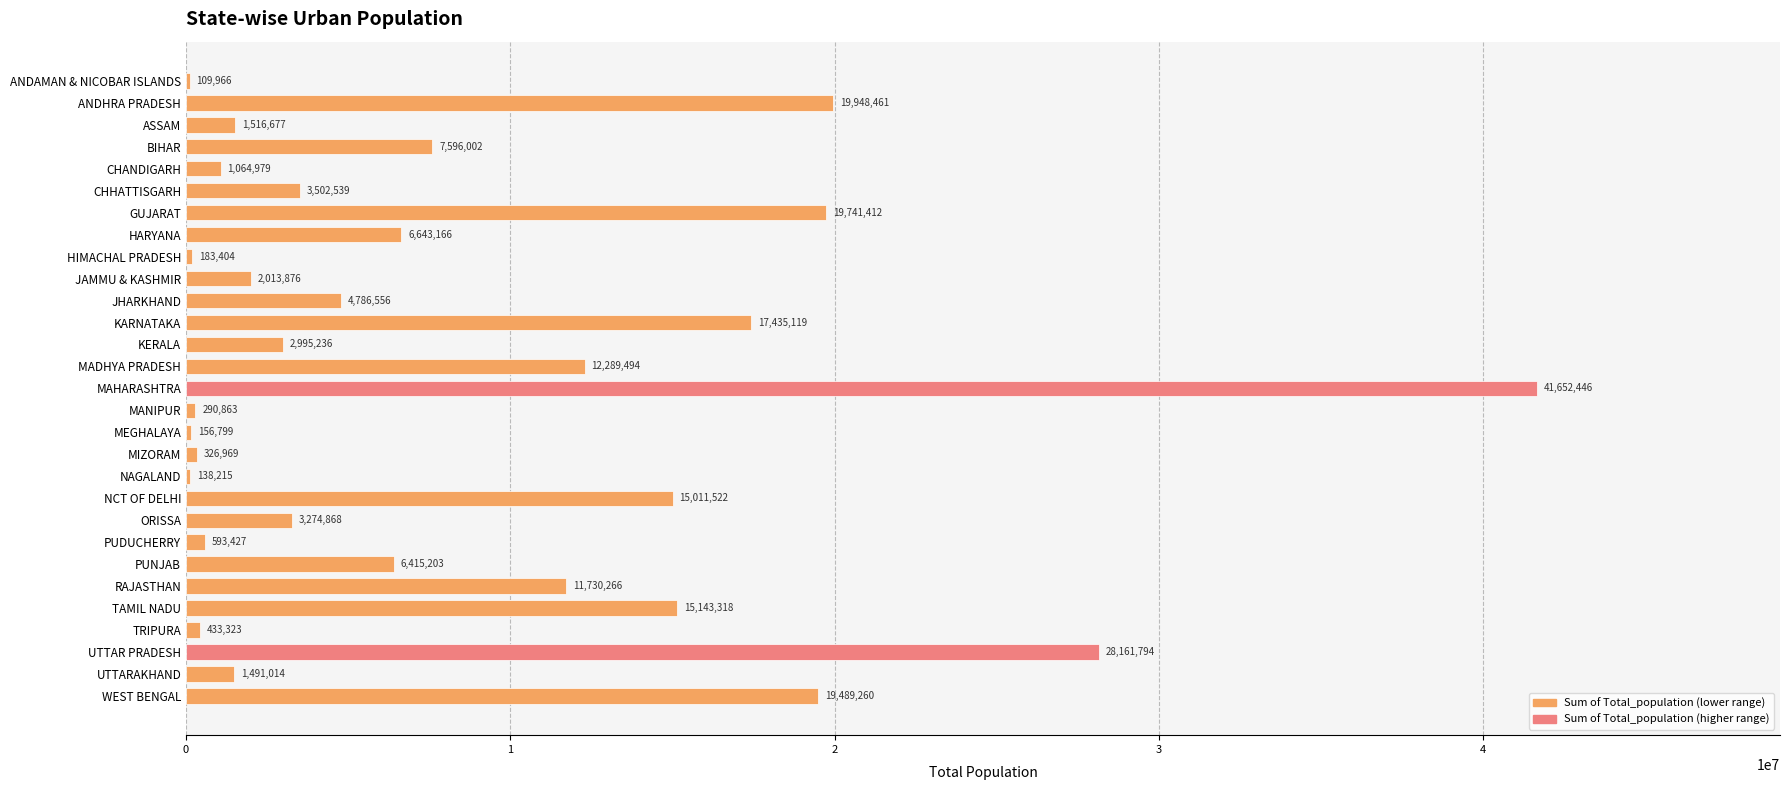

Count the number of data series in this chart.

1